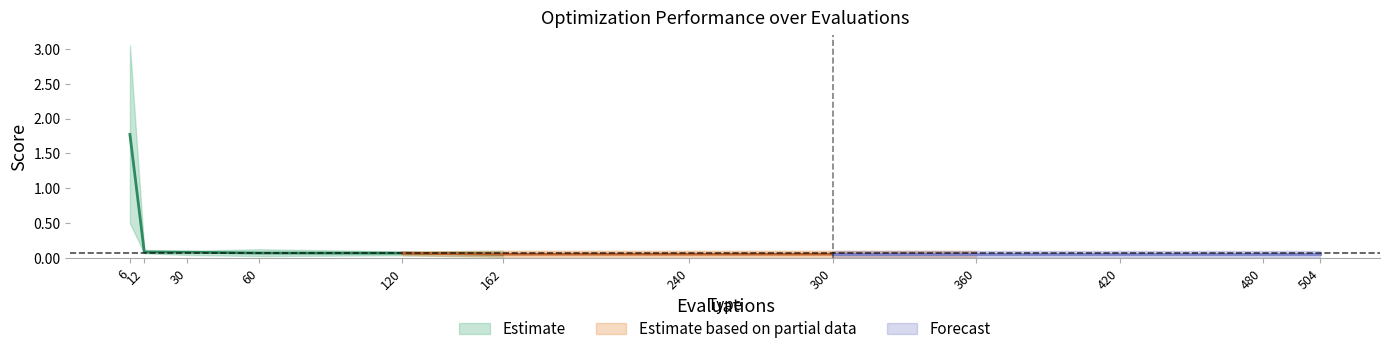

Is this an area chart (filled region under the line)?

No